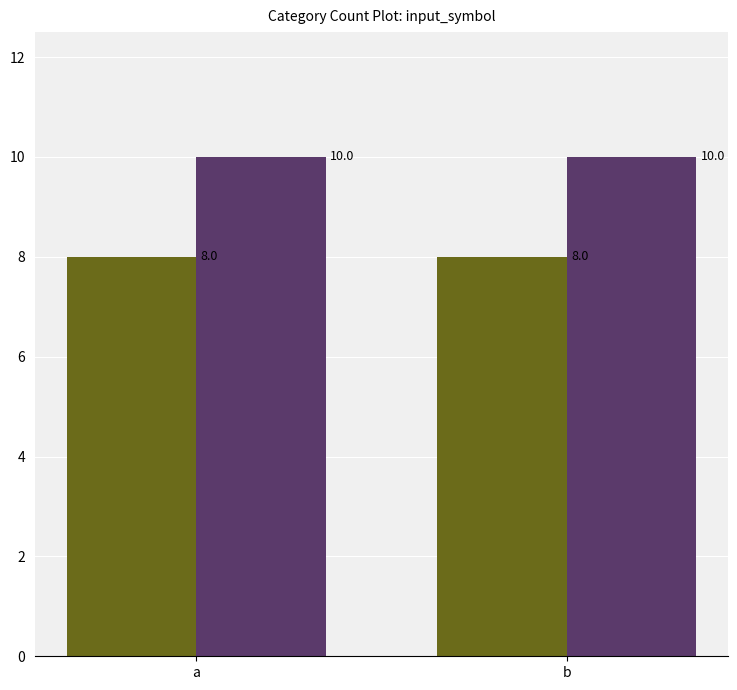

What is the smallest value displayed?

8